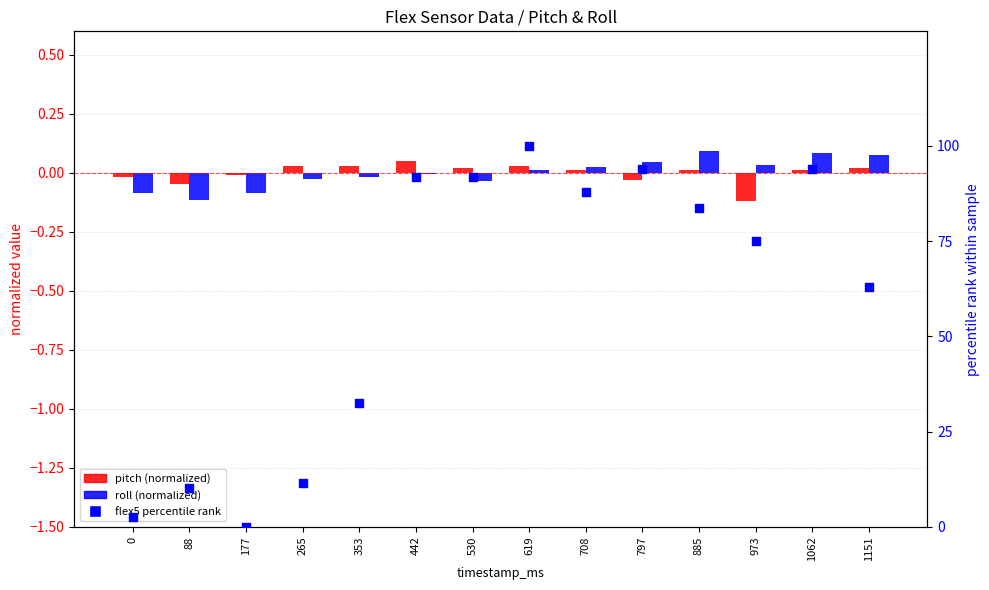

Which series contains the highest Y value?

flex5 percentile rank